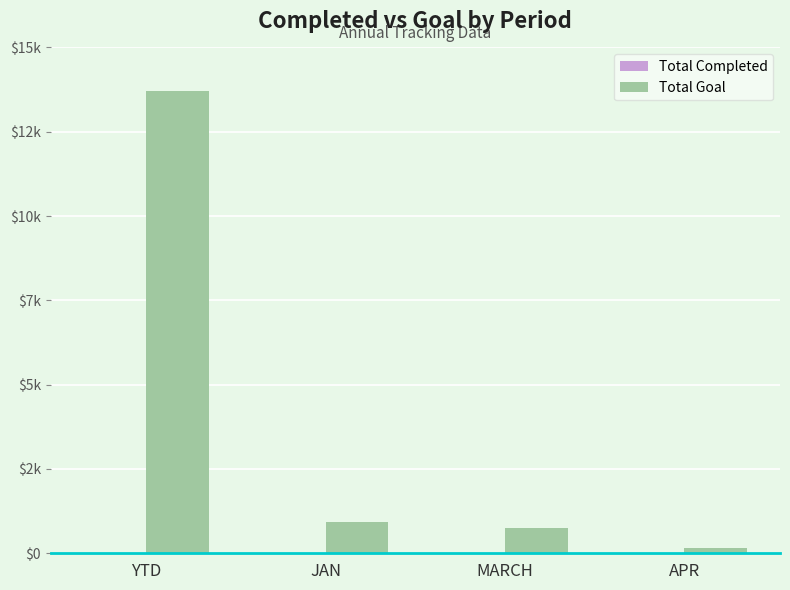

Which series has the widest spread of values?

Total Goal